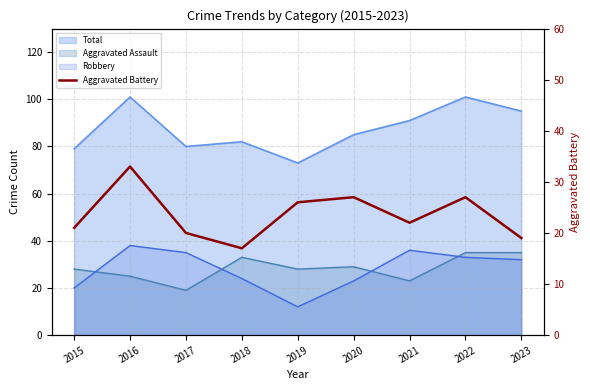

Where is the first local maximum?

2016